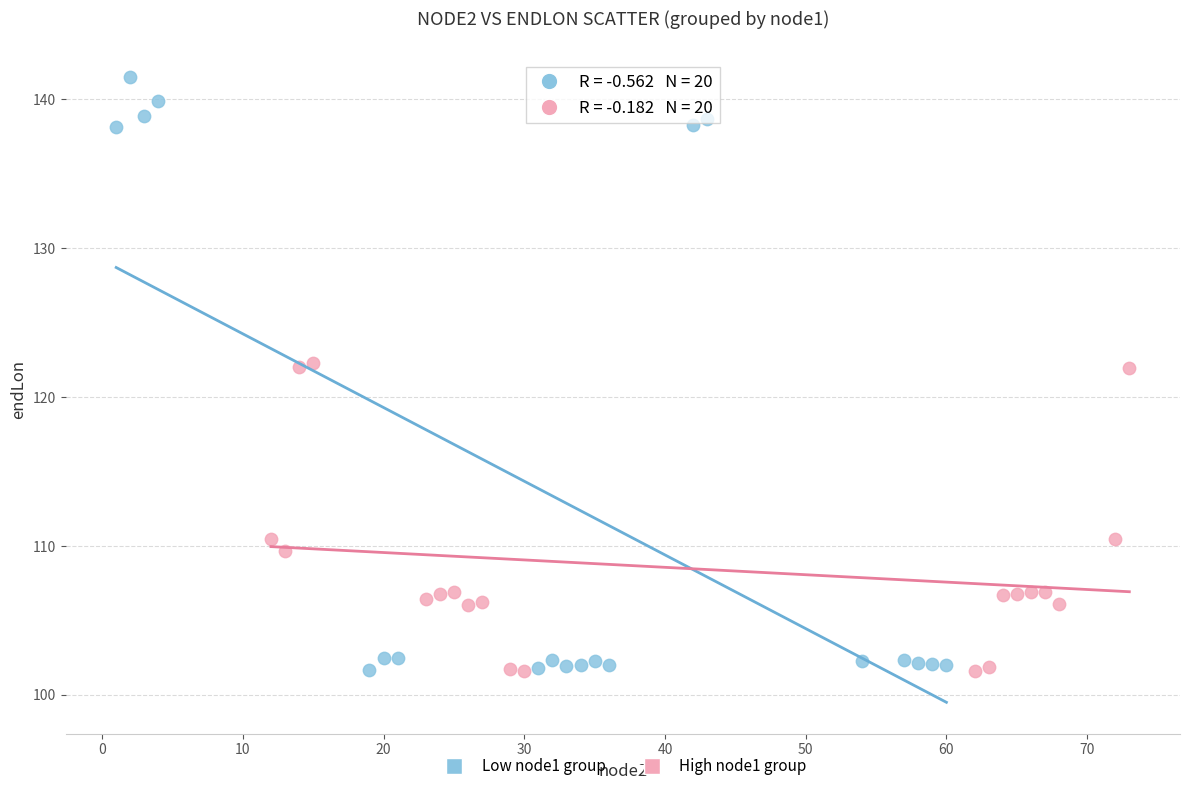

Which series reaches the maximum Y coordinate?

Low node1 group